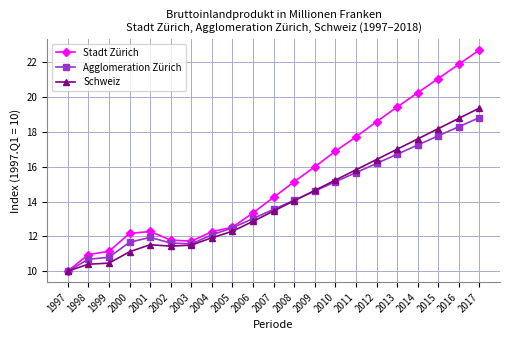

At 1999, list the series in order from smallest to largest.

Schweiz, Agglomeration Zürich, Stadt Zürich